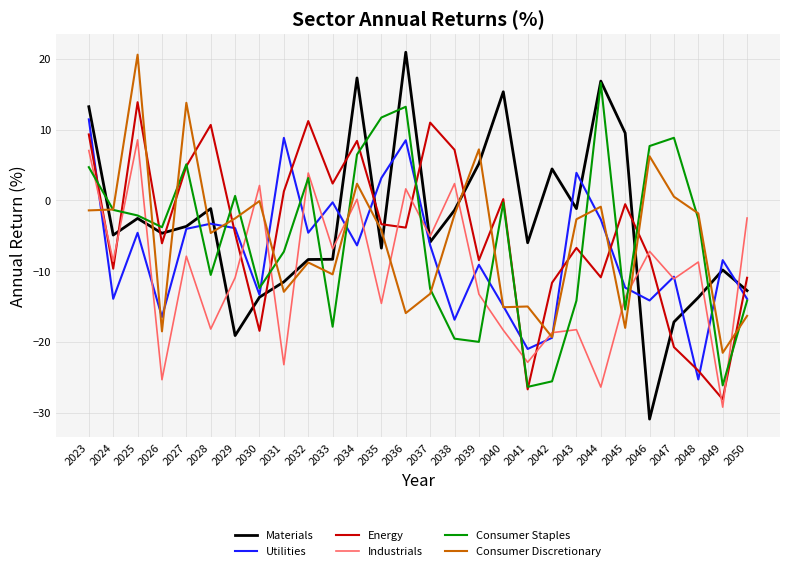

Is this an area chart (filled region under the line)?

No